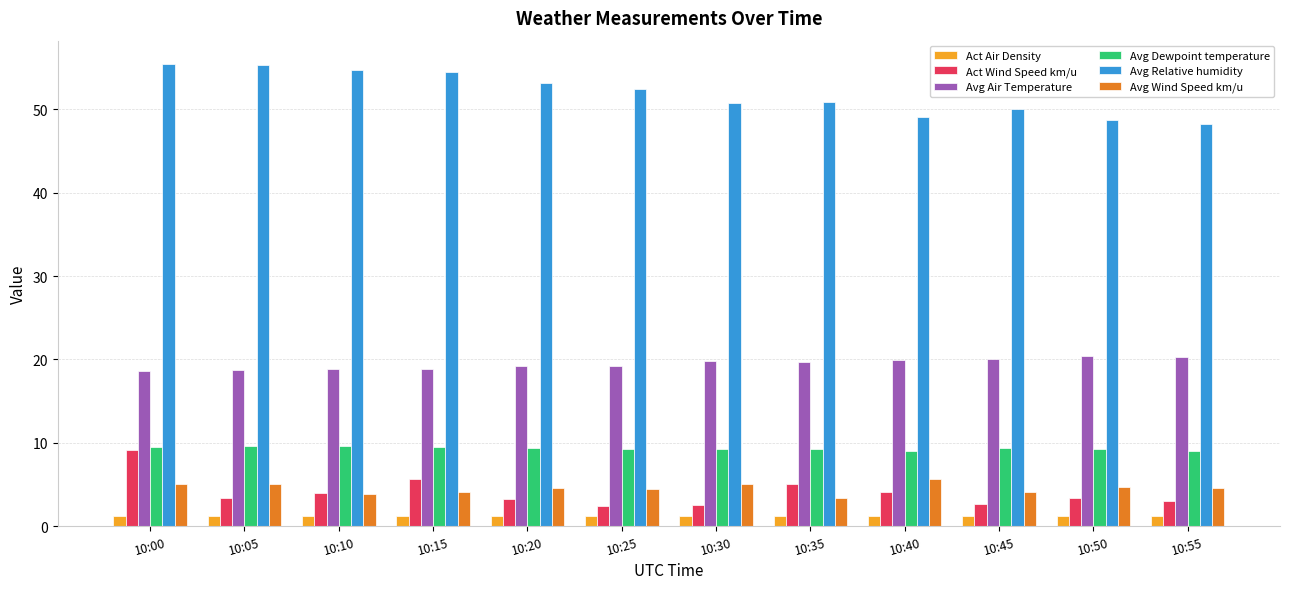

What is the spread (max minus min) of values at 10:15?

53.3